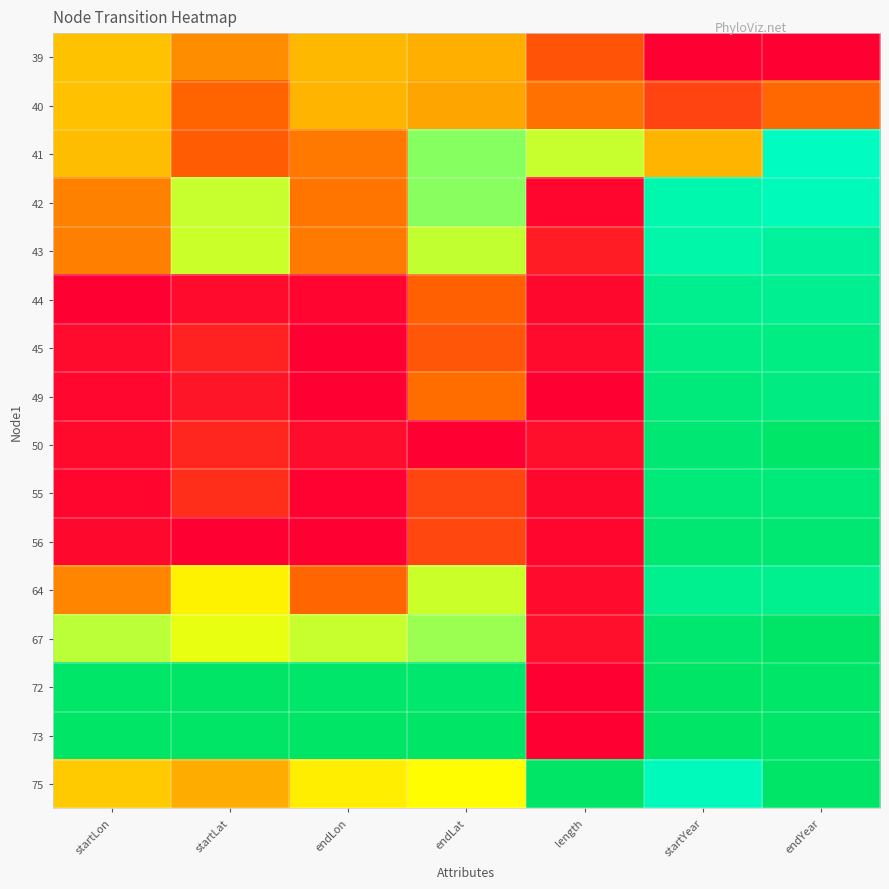

What is the spread (max minus min) of values at startLon?

1.0